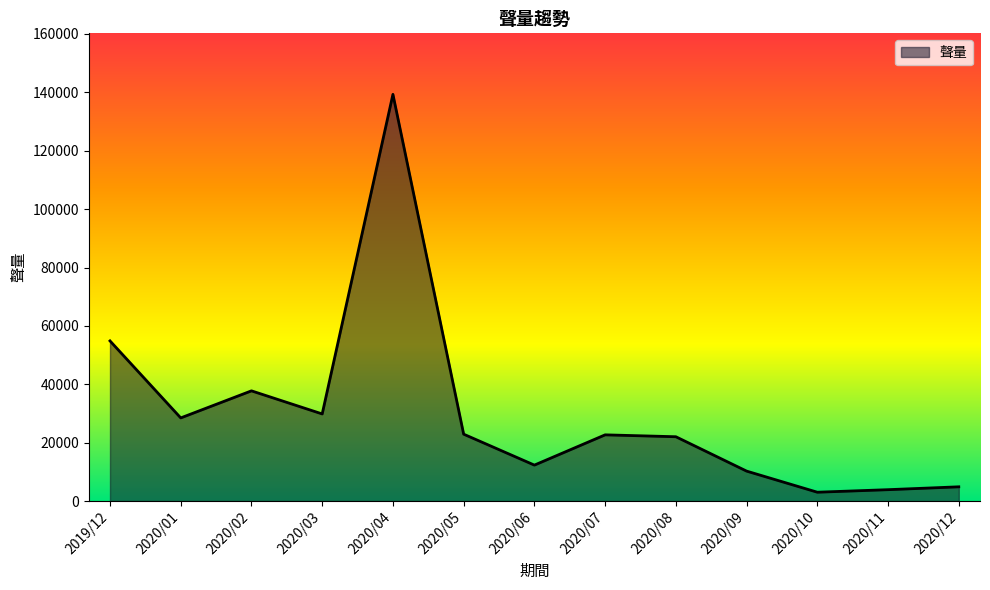

Approximately how many times larger is the value at 2020/07 compared to 2020/02?

0.6